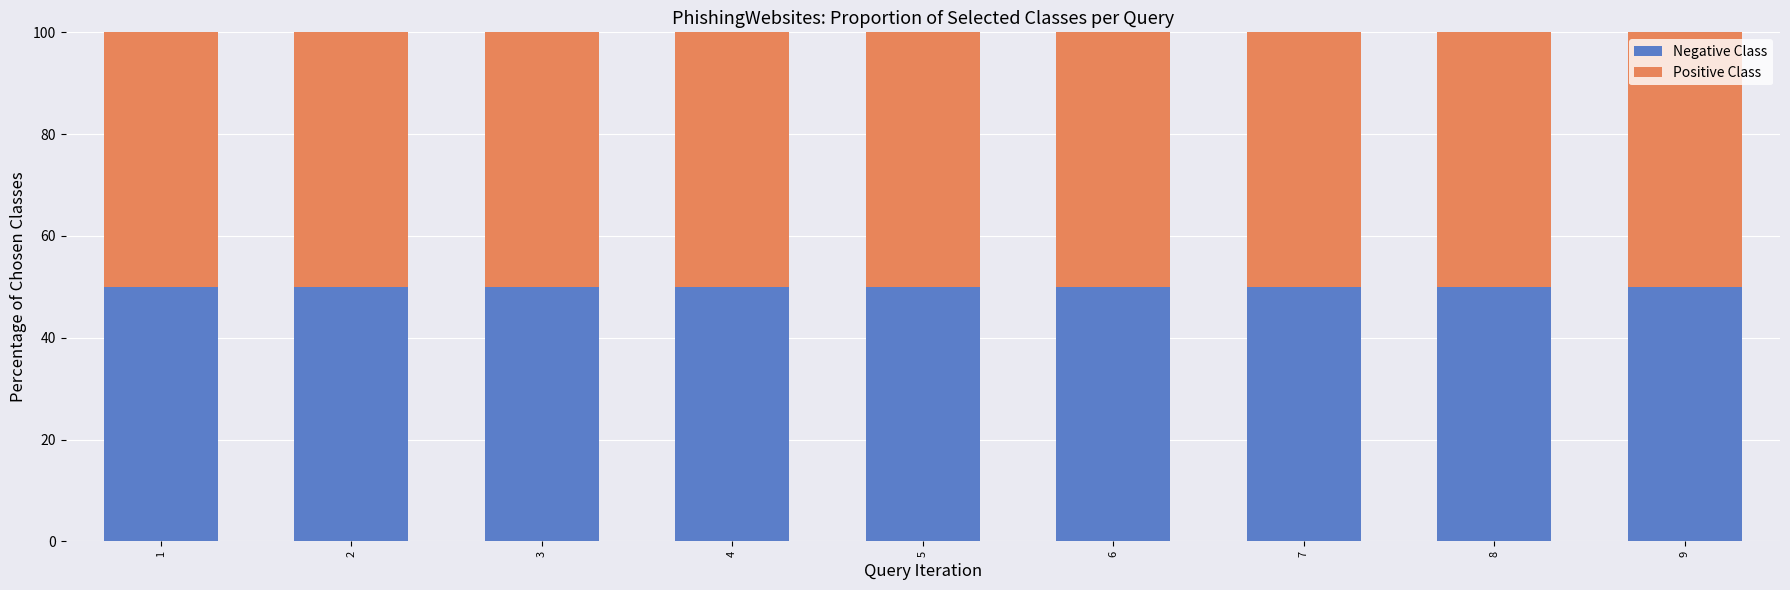

Is it true that Positive Class equals 1 at 1?

False